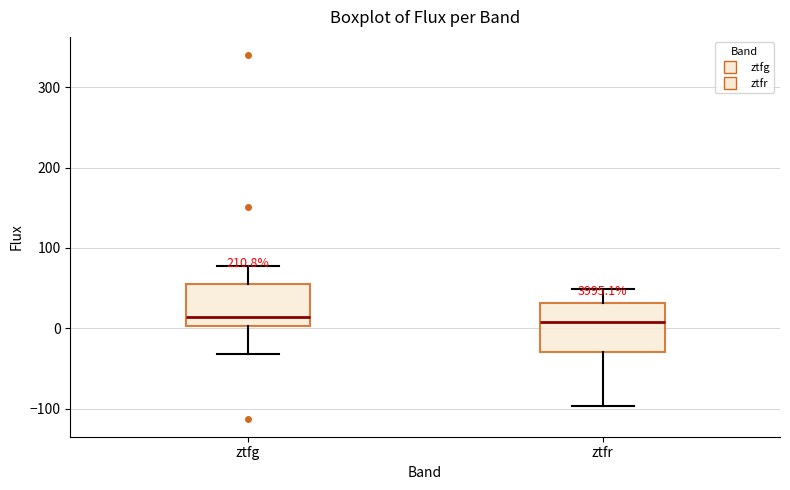

Where is the lower edge of the box for ztfr on the y-axis? The values are not printed on the chart, so give them approximately, as read against the axis.

-30